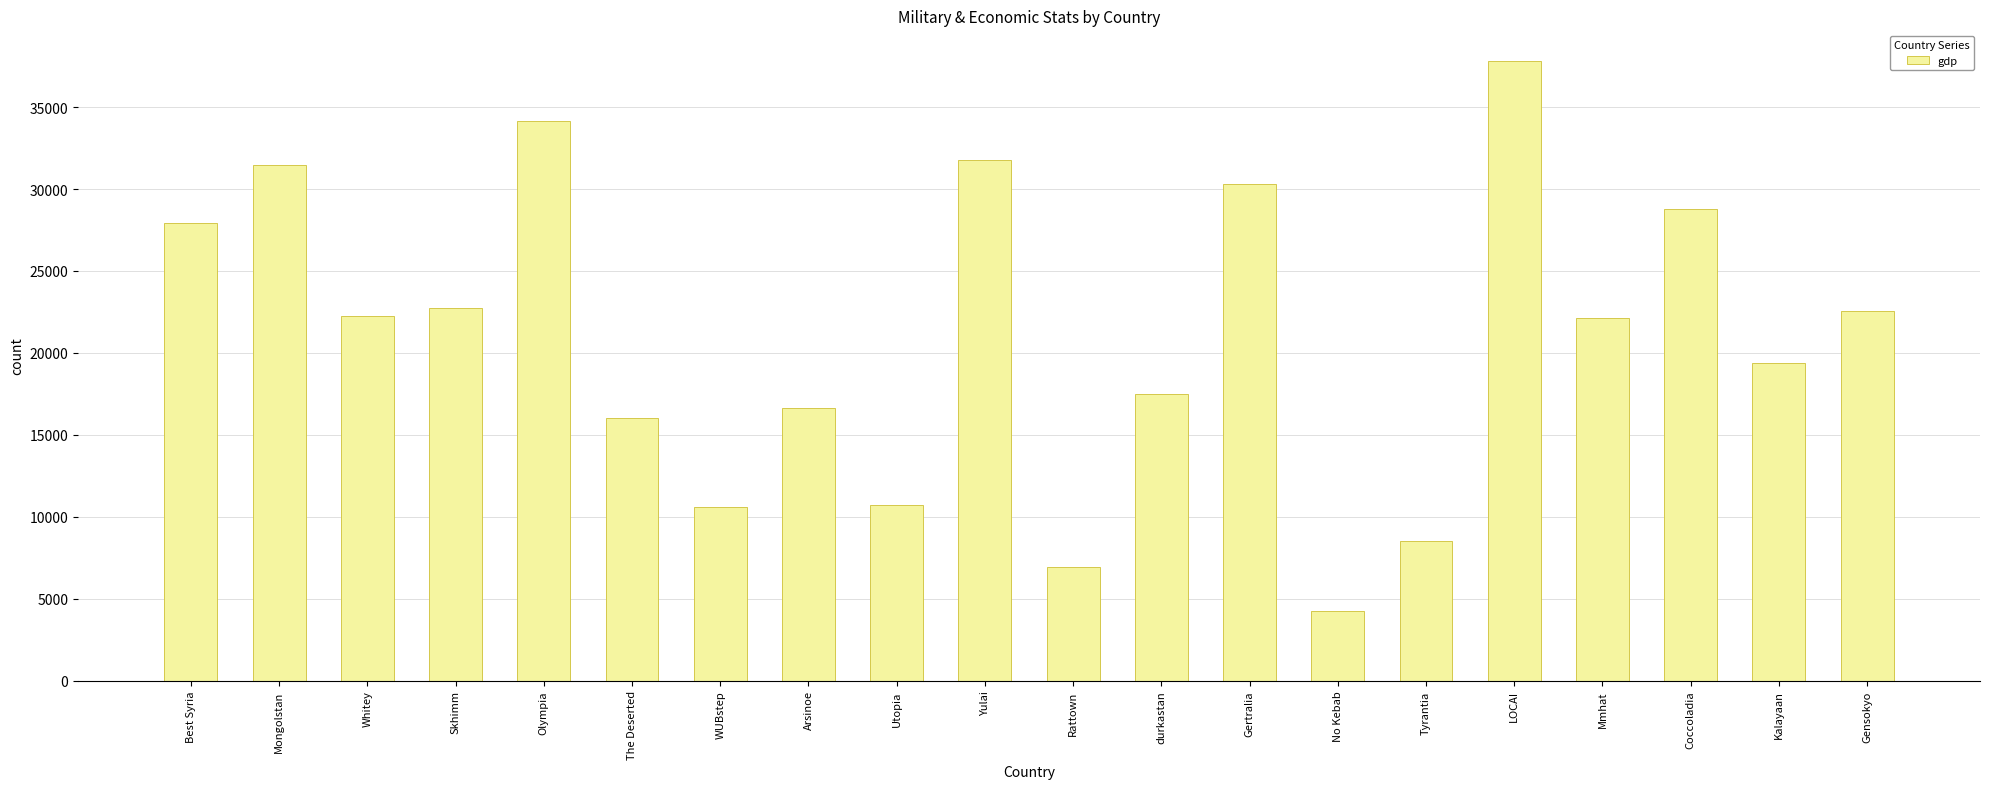

Read the value at Tyrantia.

8546